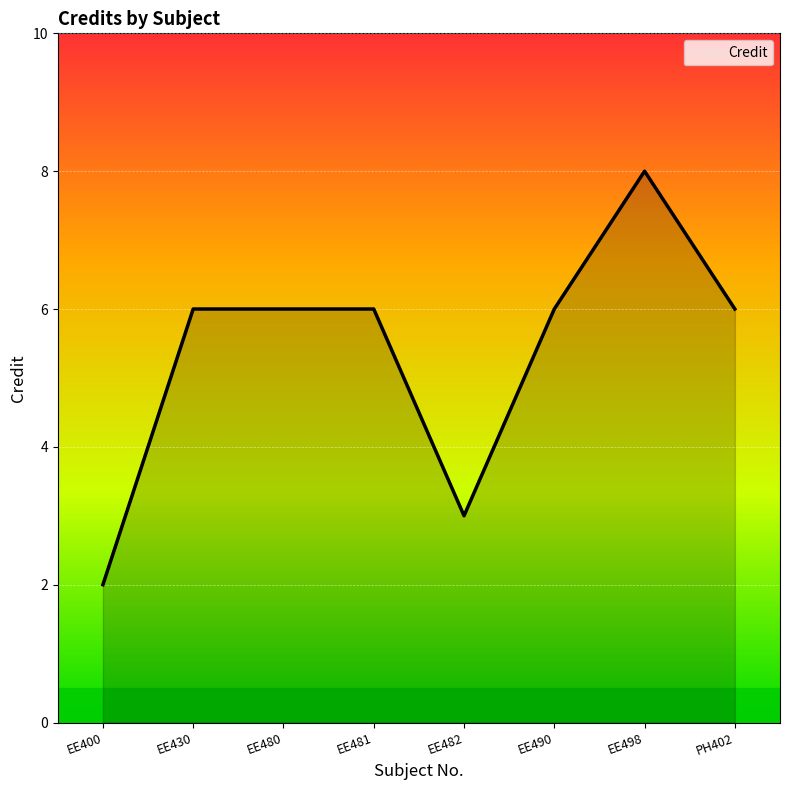

Approximately how many times larger is the value at EE430 compared to EE482?

2.0